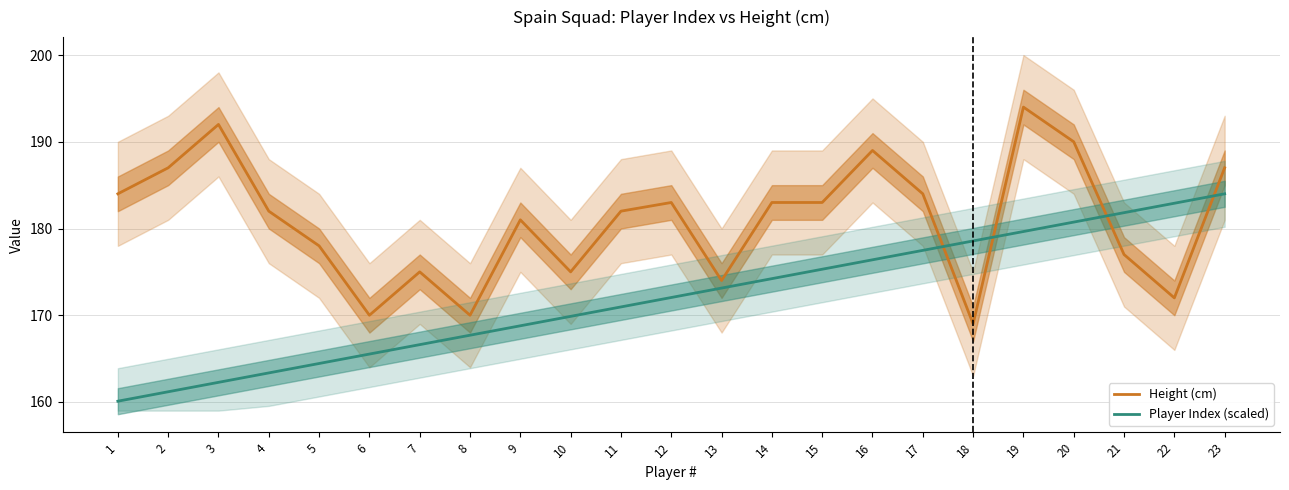

Which has a higher value, 19 or 7?

19